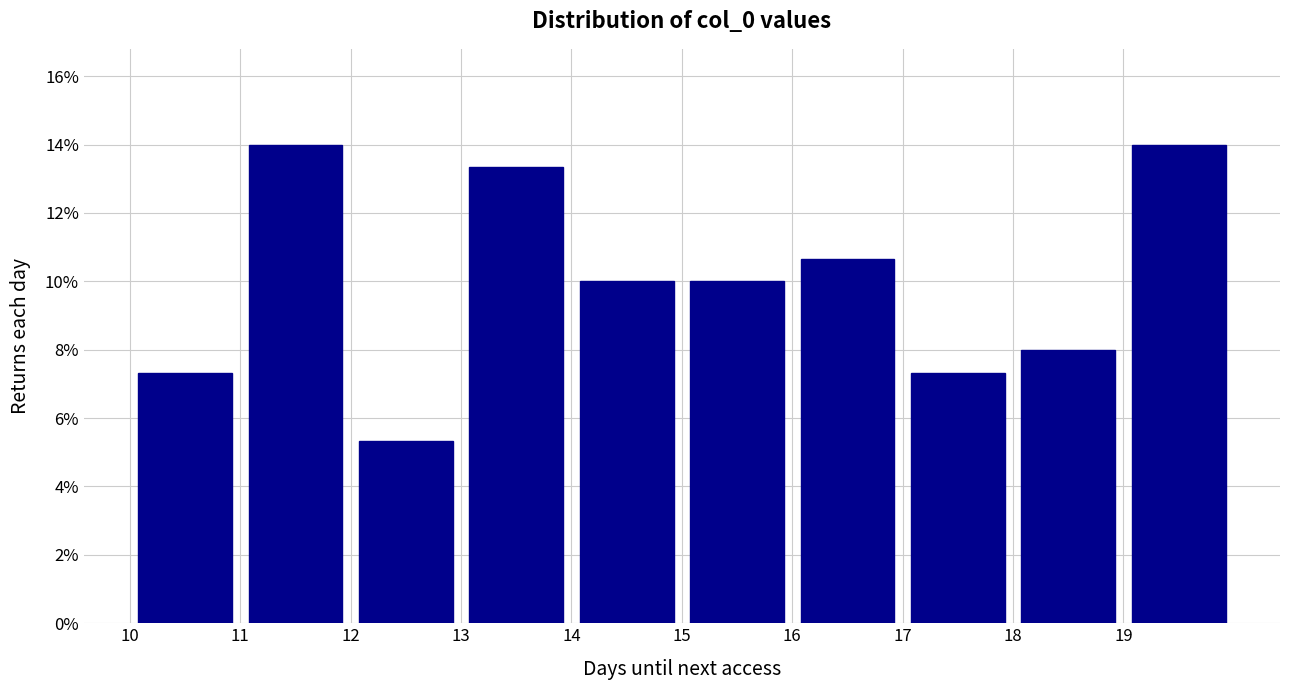

How tall is the bar that spans 16 to 17 on the x-axis? The values are not printed on the chart, so give them approximately, as read against the axis.

10.6